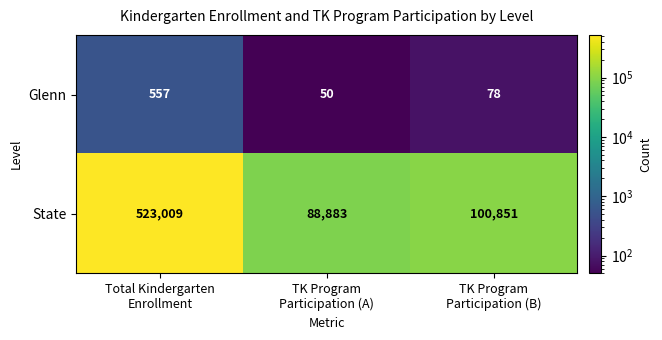

What is the sum of all Glenn values?

685